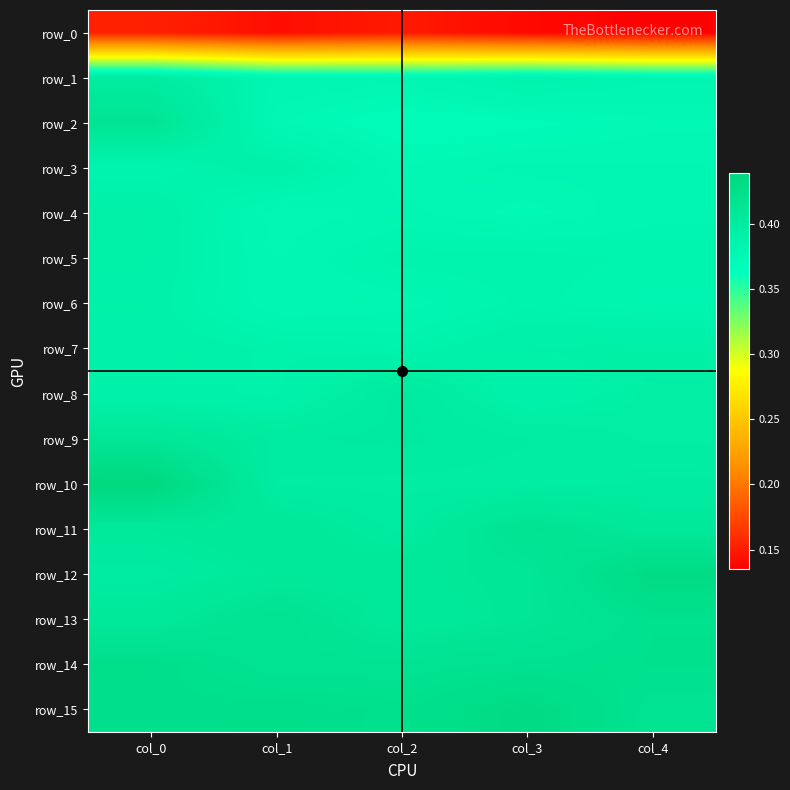

Which series has the largest total across all categories?

row_15